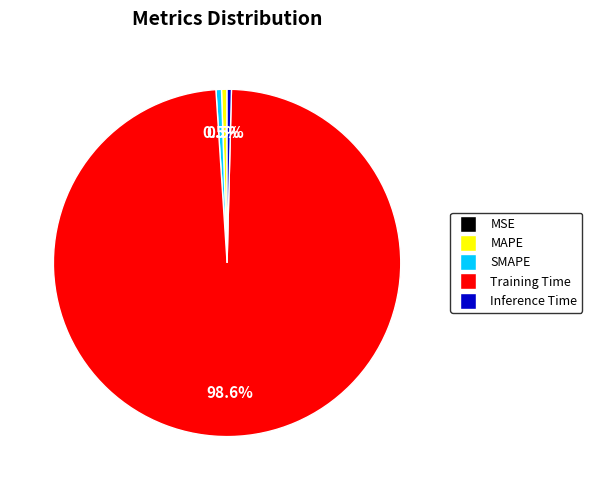

True or false: MAPE accounts for 14% of the total.

False